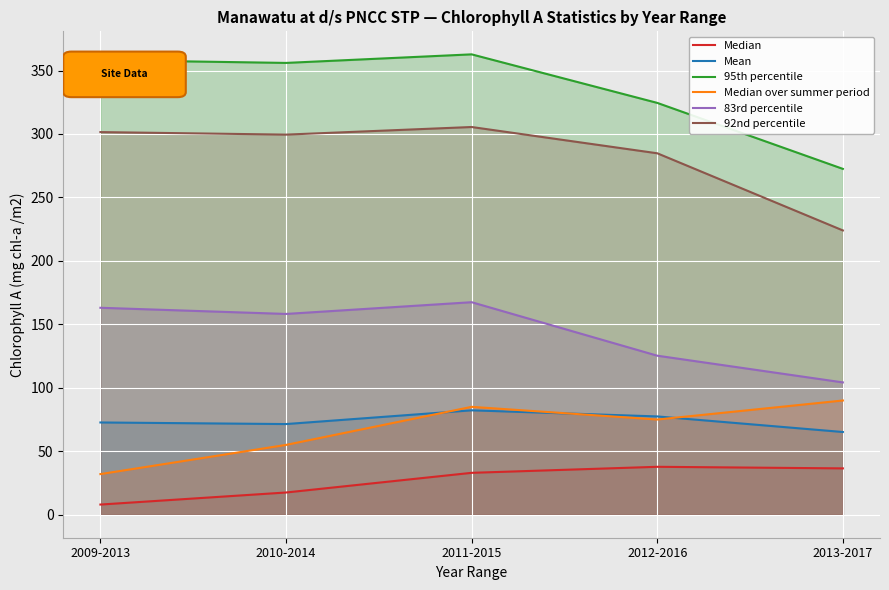

What is the difference between the maximum and minimum values in the Mean series?

17.1